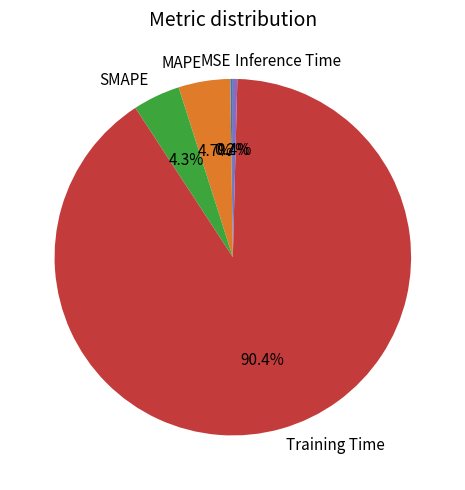

Which slice represents more than half of the pie?

Training Time